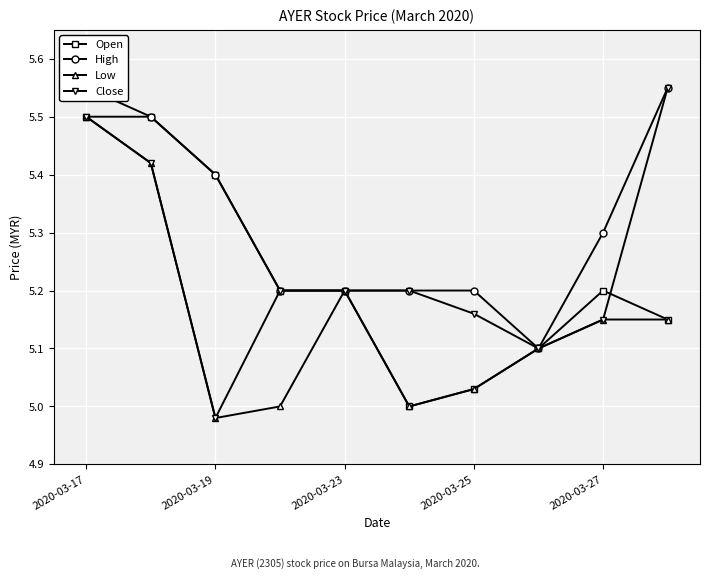

Which series has the largest total across all categories?

High